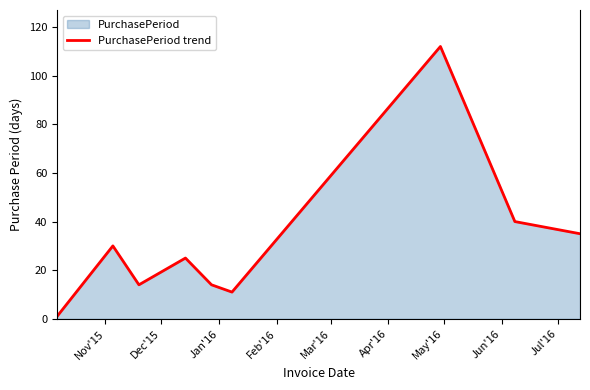

What is the greatest value displayed?

112